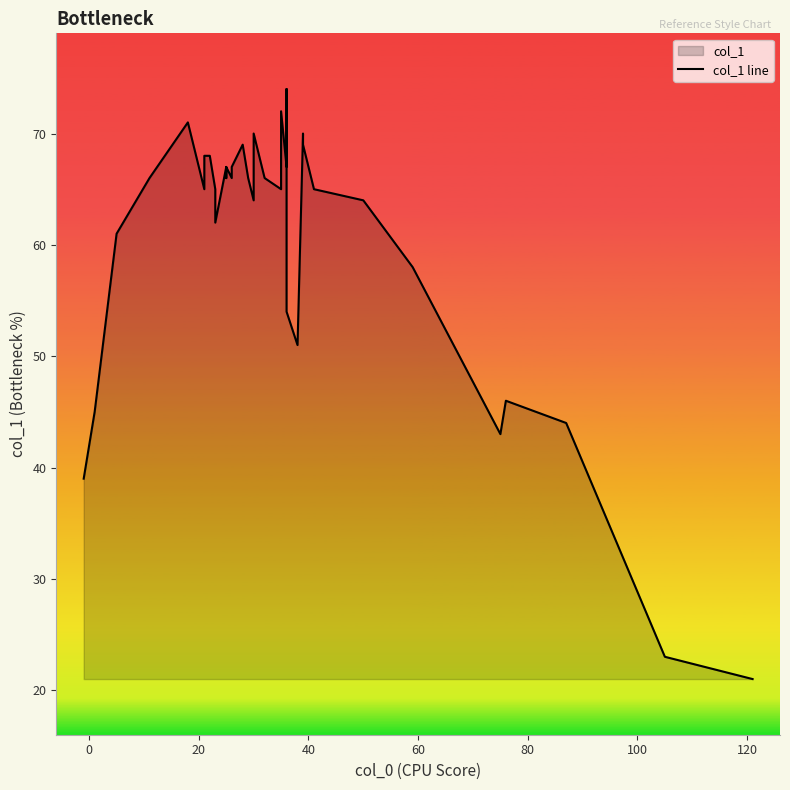

Count the number of data series in this chart.

1